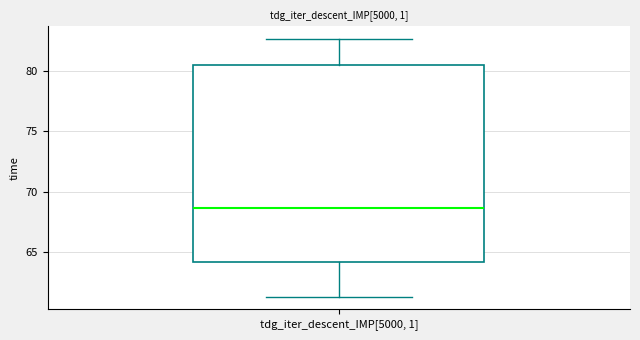

Read this box plot against the y-axis: the position of the median line, the range covered by the box, and the ends of both whiskers. The values are not printed on the chart, so give them approximately, as read against the axis.

median 68.5, box 64.0 to 80.5, whiskers 61.5 to 82.5